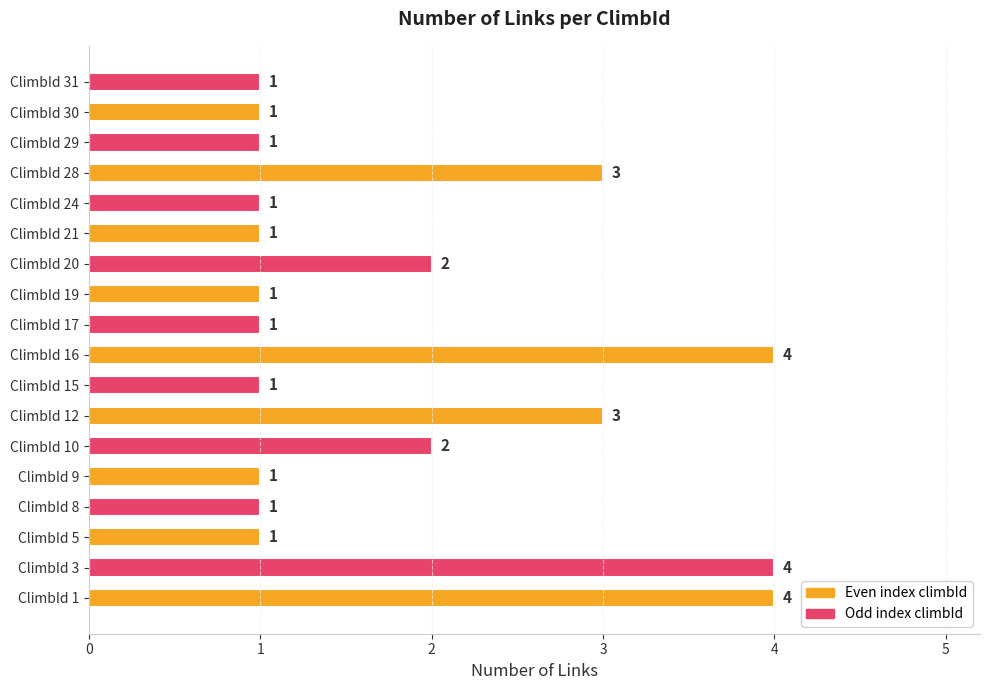

What is the greatest value displayed?

4